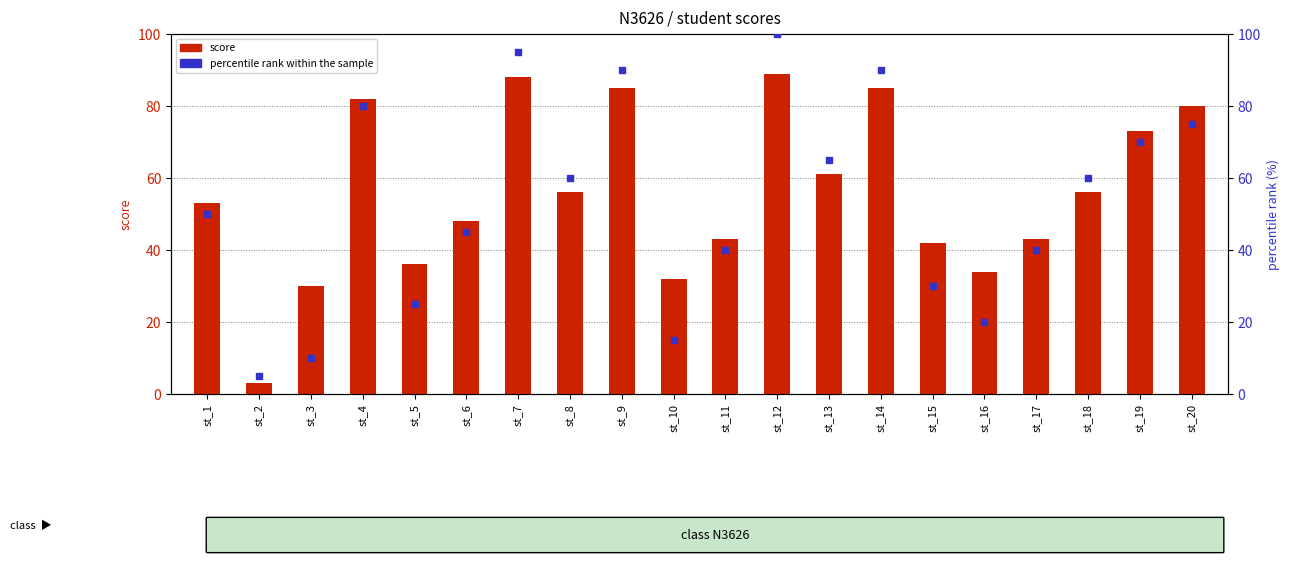

What is the total value across all series at st_6?

93